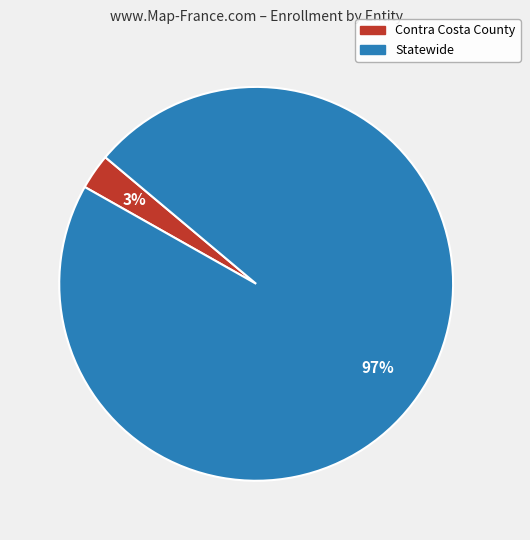

Is Statewide the majority of the pie?

Yes